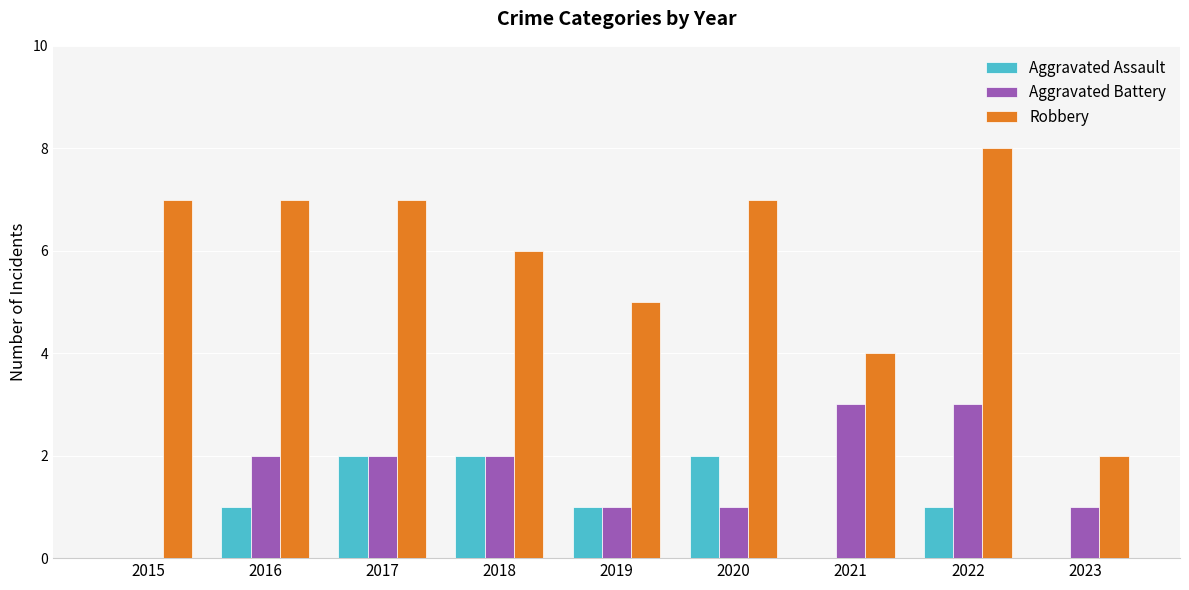

Between 2015 and 2023, which series saw the biggest shift?

Robbery